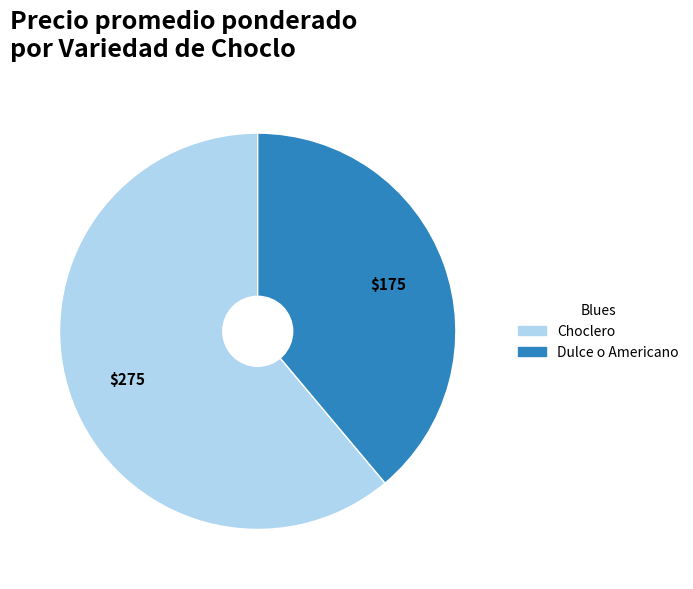

Which has a higher value, Choclero or Dulce o Americano?

Choclero